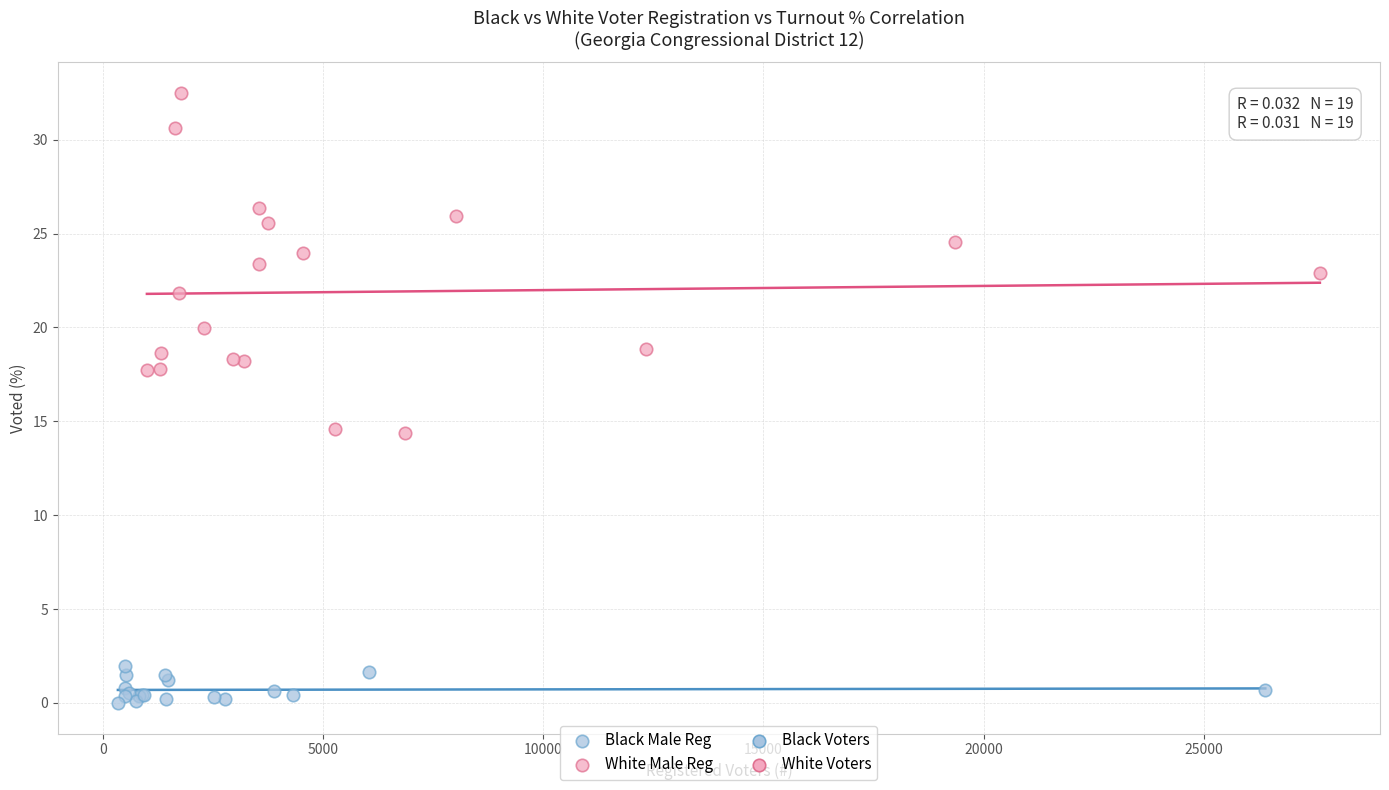

Which series reaches the minimum Y coordinate?

Black Male Reg